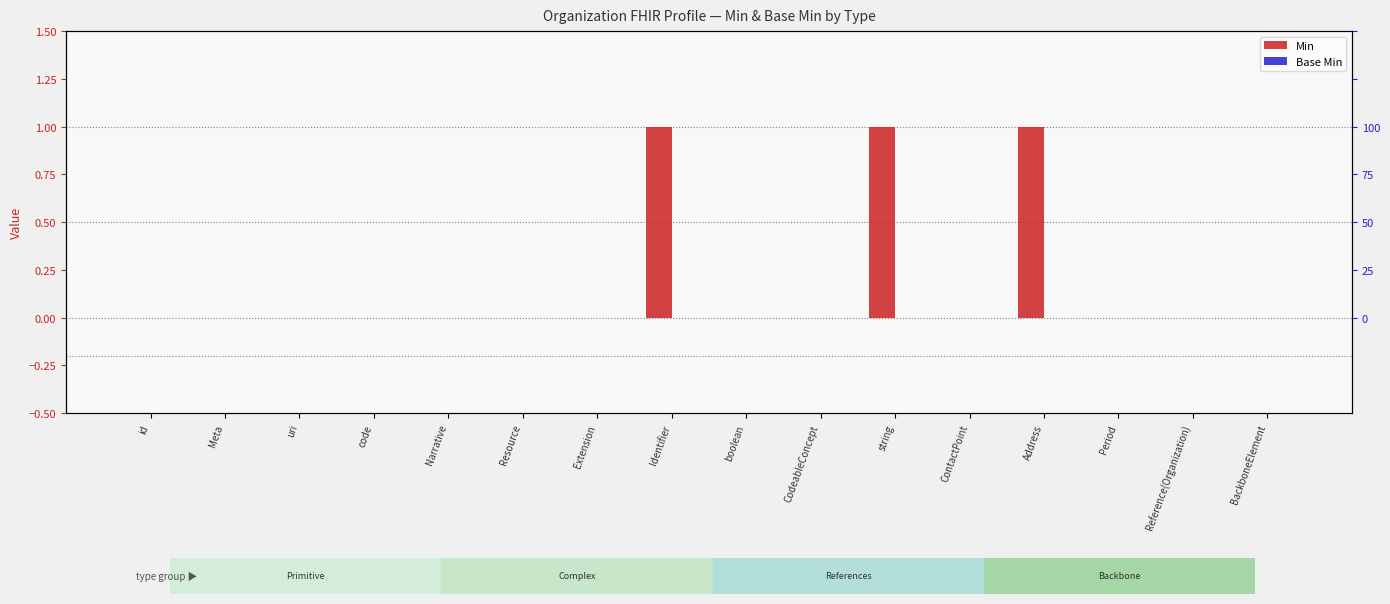

Rank the series by their average value, from highest to lowest.

Min, Base Min